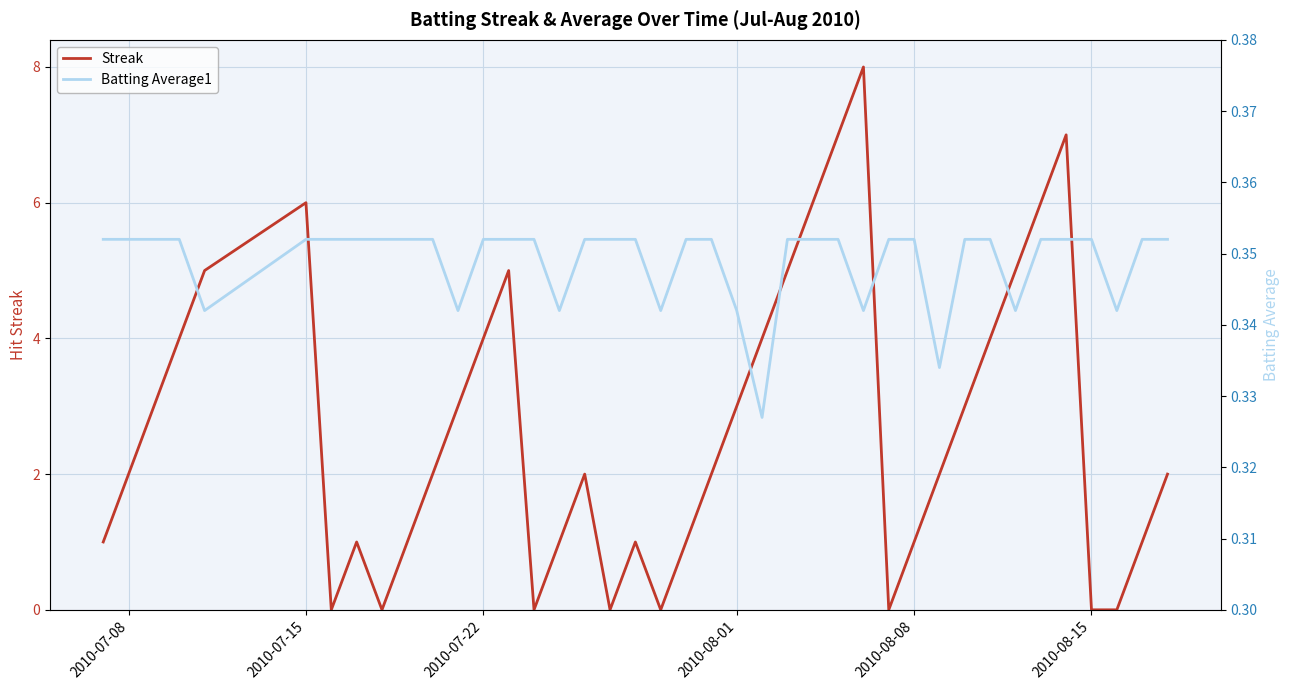

What is the sum of all Batting Average1 values?

14.0